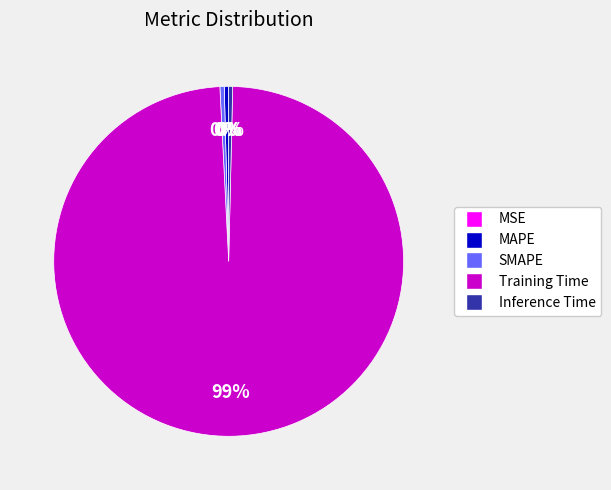

The Training Time slice represents 92% of the pie. True or false?

False